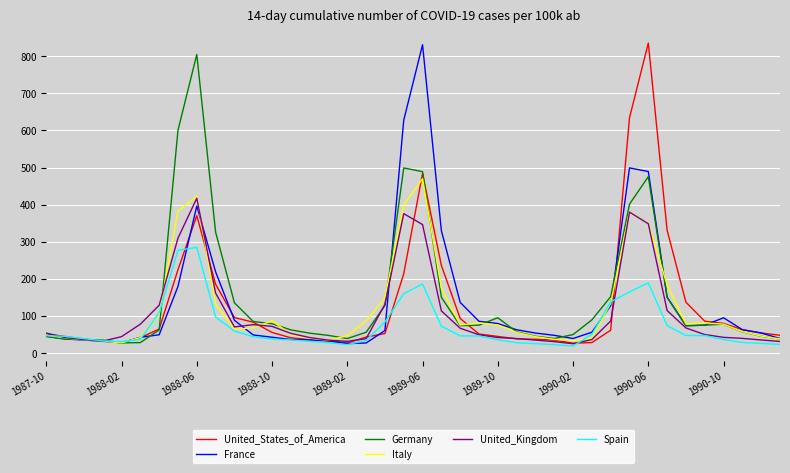

What is the smallest value displayed?

18.9